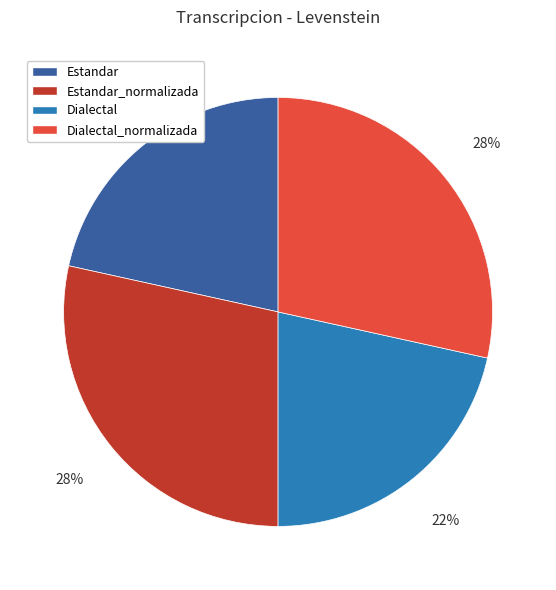

To the nearest percent, what is the average slice percentage?

25%